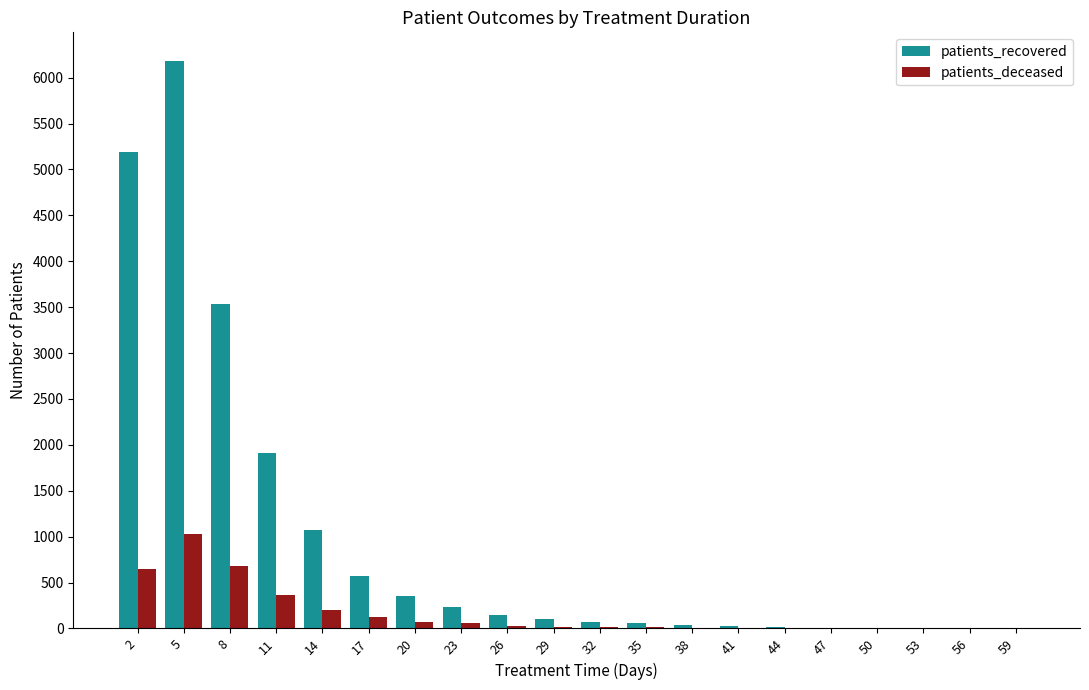

What is the sum of all patients_deceased values?

3239